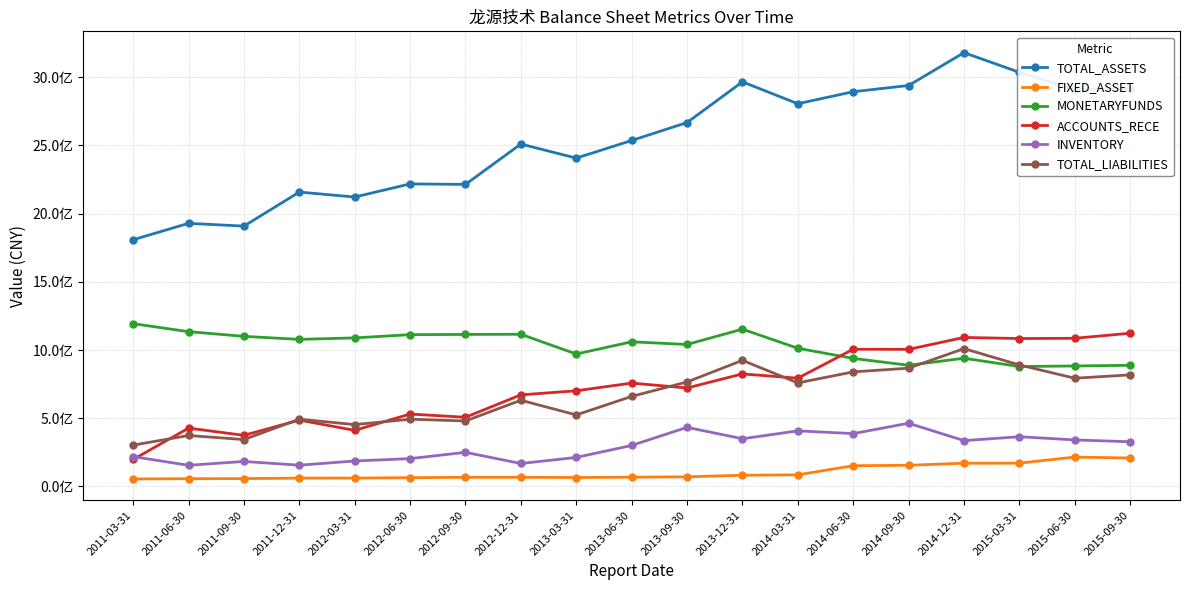

Which has a higher value, 2015-09-30 or 2015-06-30?

2015-09-30